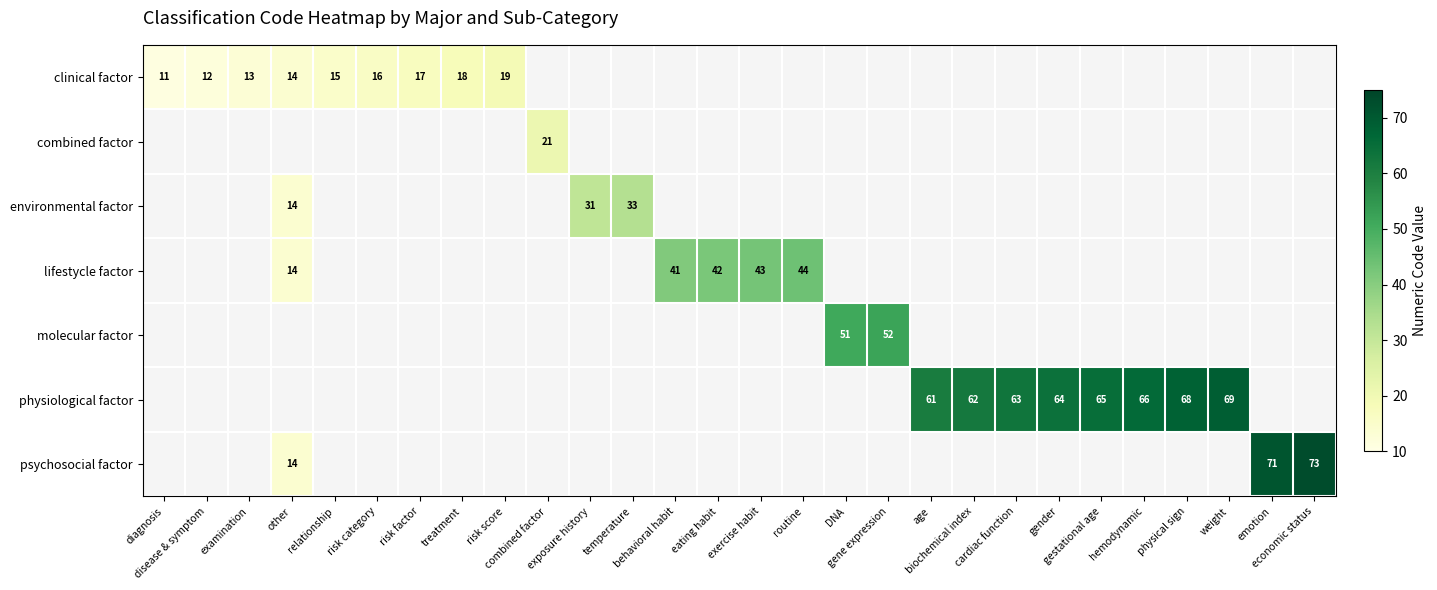

Is it true that clinical factor equals 4.0 at risk factor?

False